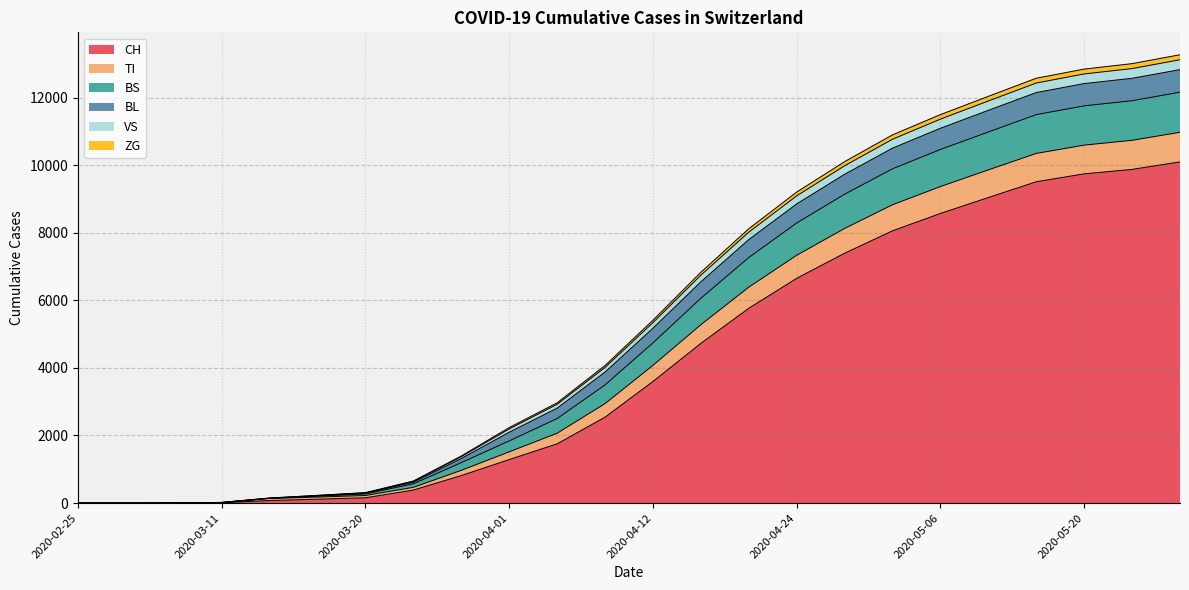

Between 2020-03-01 and 2020-07-05, which series saw the biggest shift?

CH